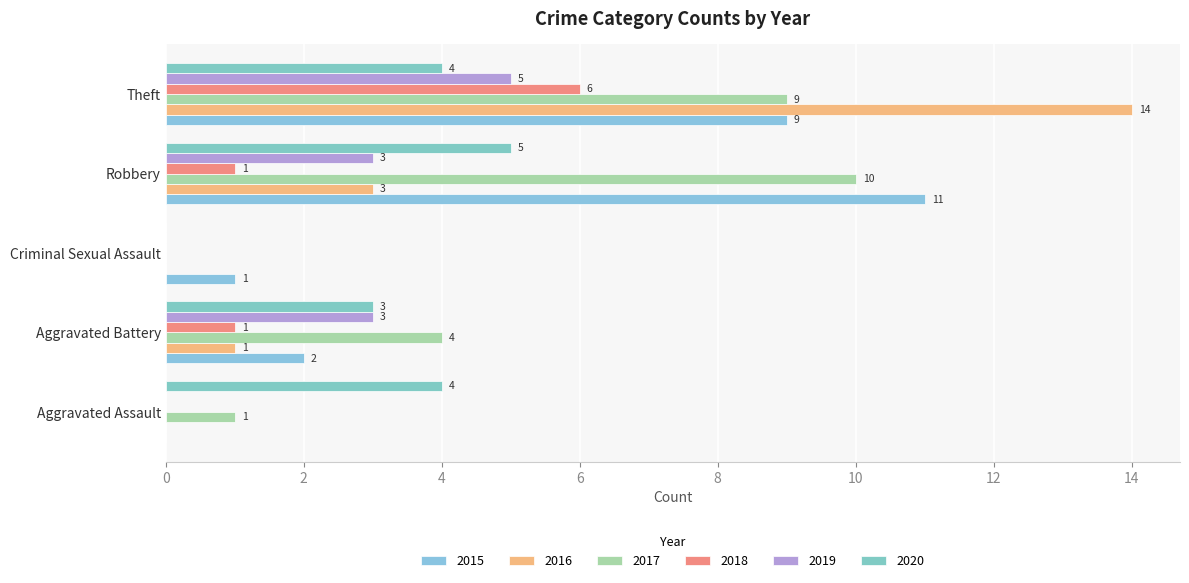

At which label is 2016 closest to 7?

Robbery